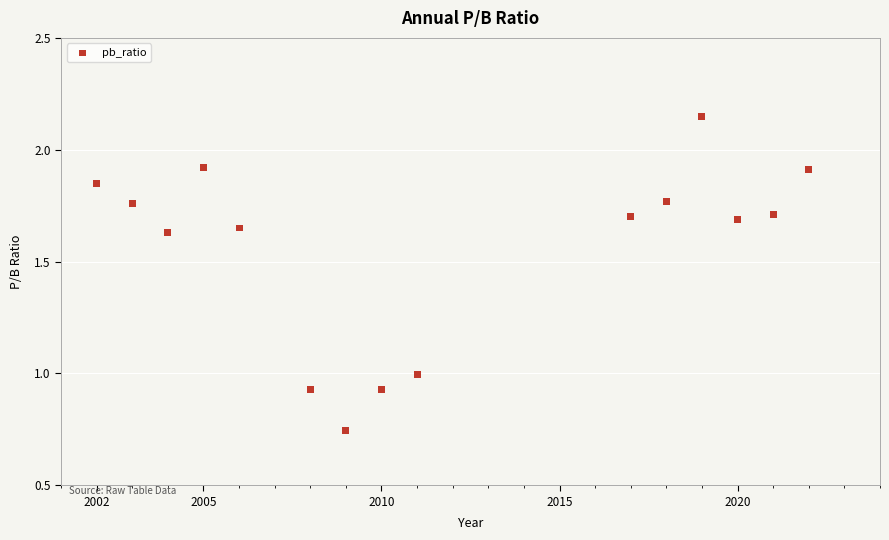

What is the range of X values (max minus min)?

20.0